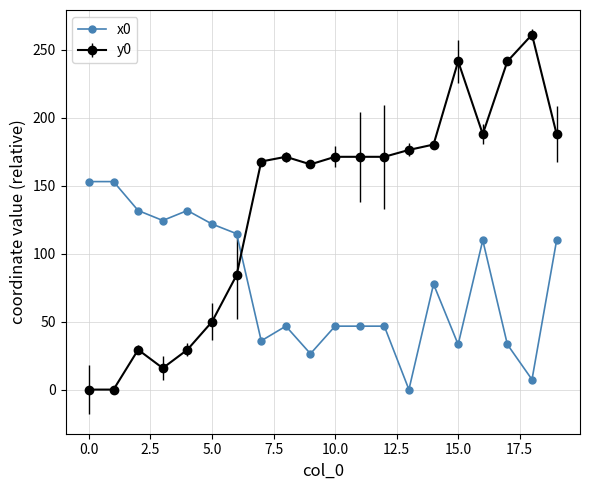

Which series has the largest total across all categories?

y0